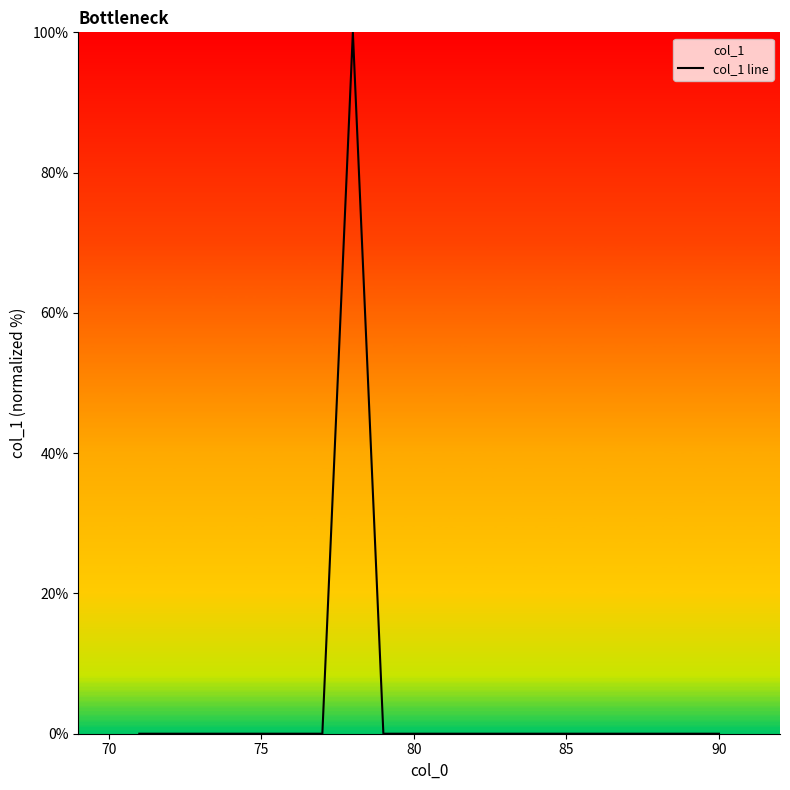

Count the number of categories in the chart.

20